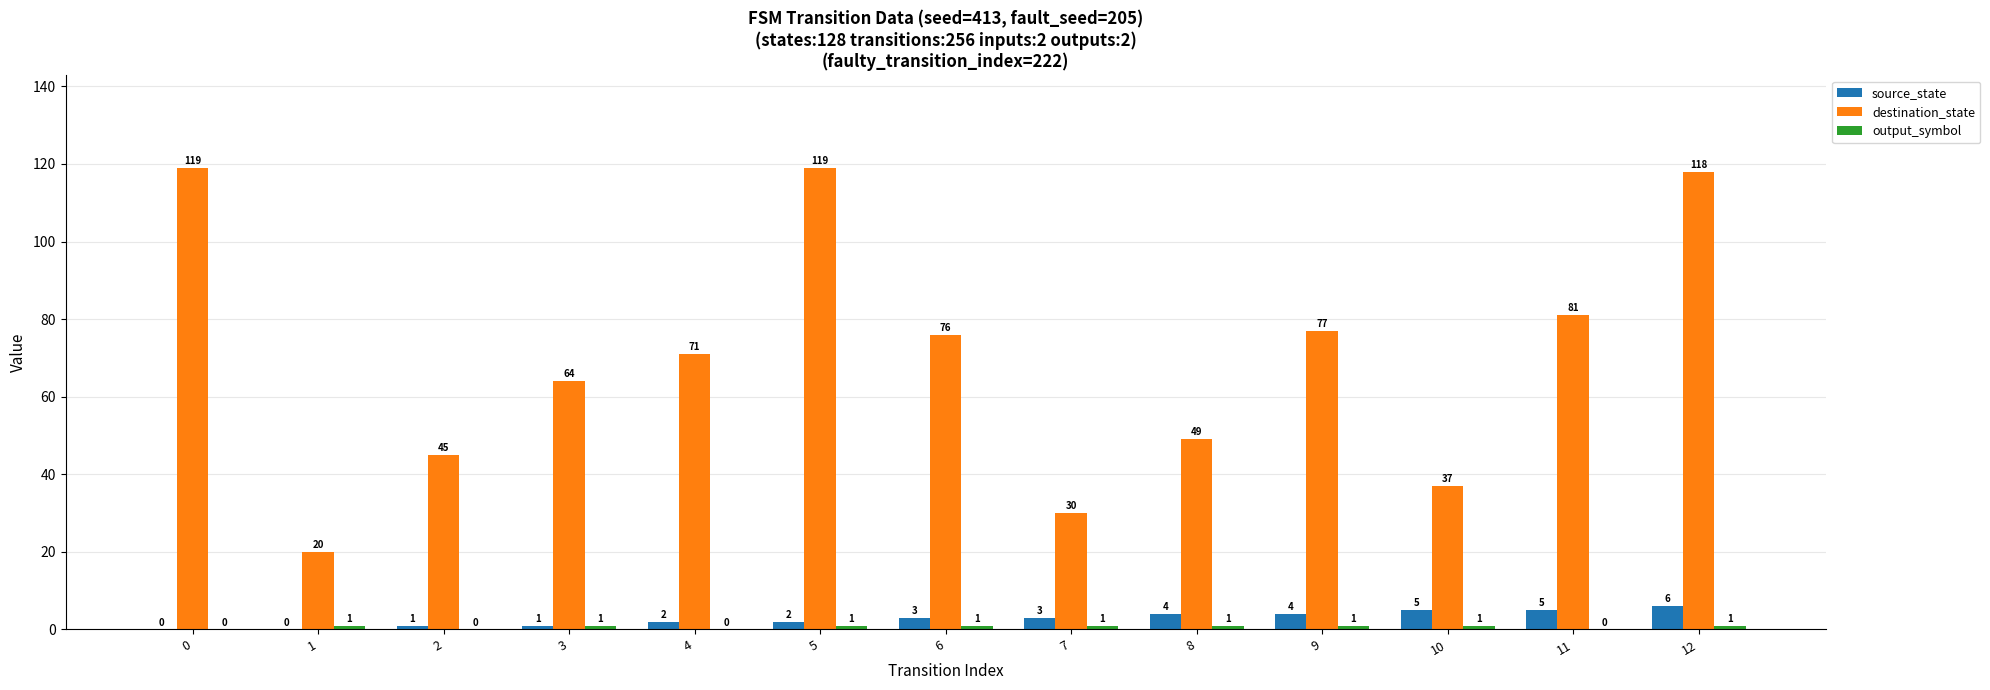

At which category is the sum across all series the highest?

12